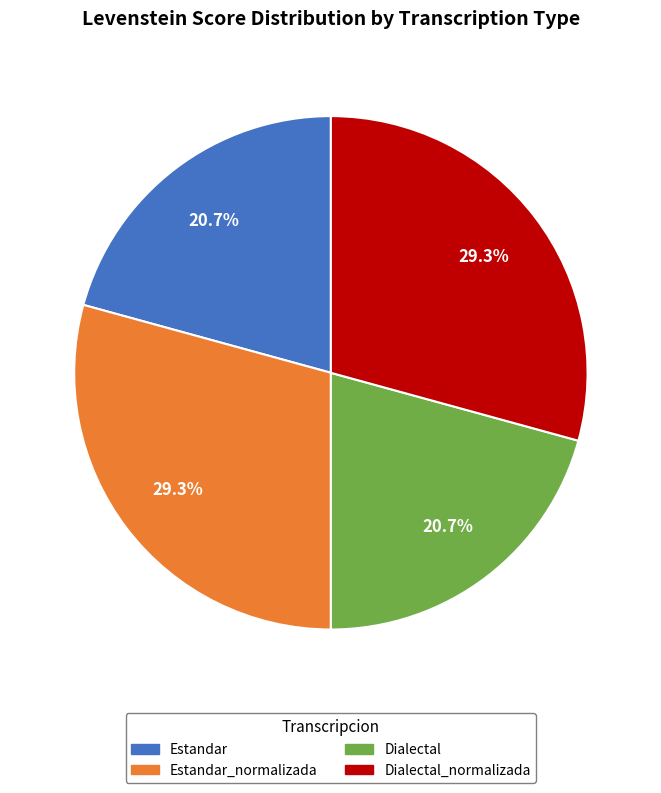

Is there a majority slice in this chart?

No